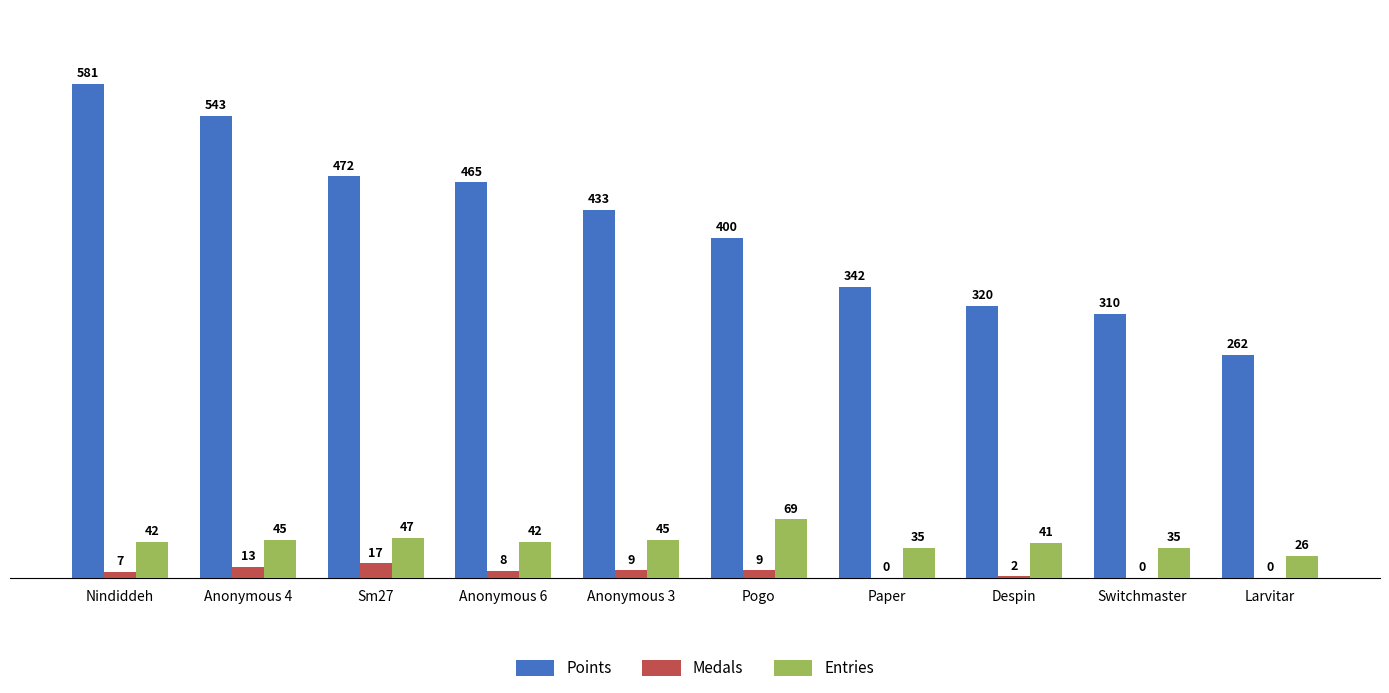

Reading left to right, extract all data points from this chart.

Points: Nindiddeh=581	Anonymous 4=543	Sm27=472	Anonymous 6=465	Anonymous 3=433	Pogo=400	Paper=342	Despin=320	Switchmaster=310	Larvitar=262
Medals: Nindiddeh=7	Anonymous 4=13	Sm27=17	Anonymous 6=8	Anonymous 3=9	Pogo=9	Paper=0	Despin=2	Switchmaster=0	Larvitar=0
Entries: Nindiddeh=42	Anonymous 4=45	Sm27=47	Anonymous 6=42	Anonymous 3=45	Pogo=69	Paper=35	Despin=41	Switchmaster=35	Larvitar=26